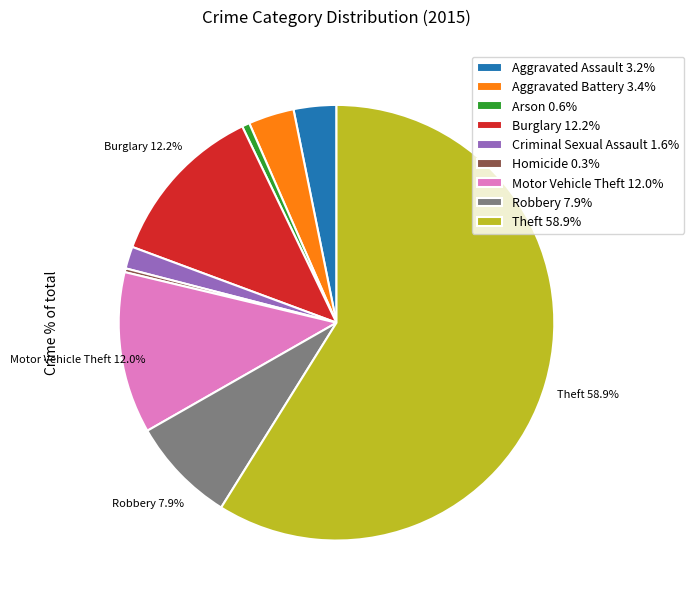

What portion of the pie excludes Robbery 7.9%?

92.1%